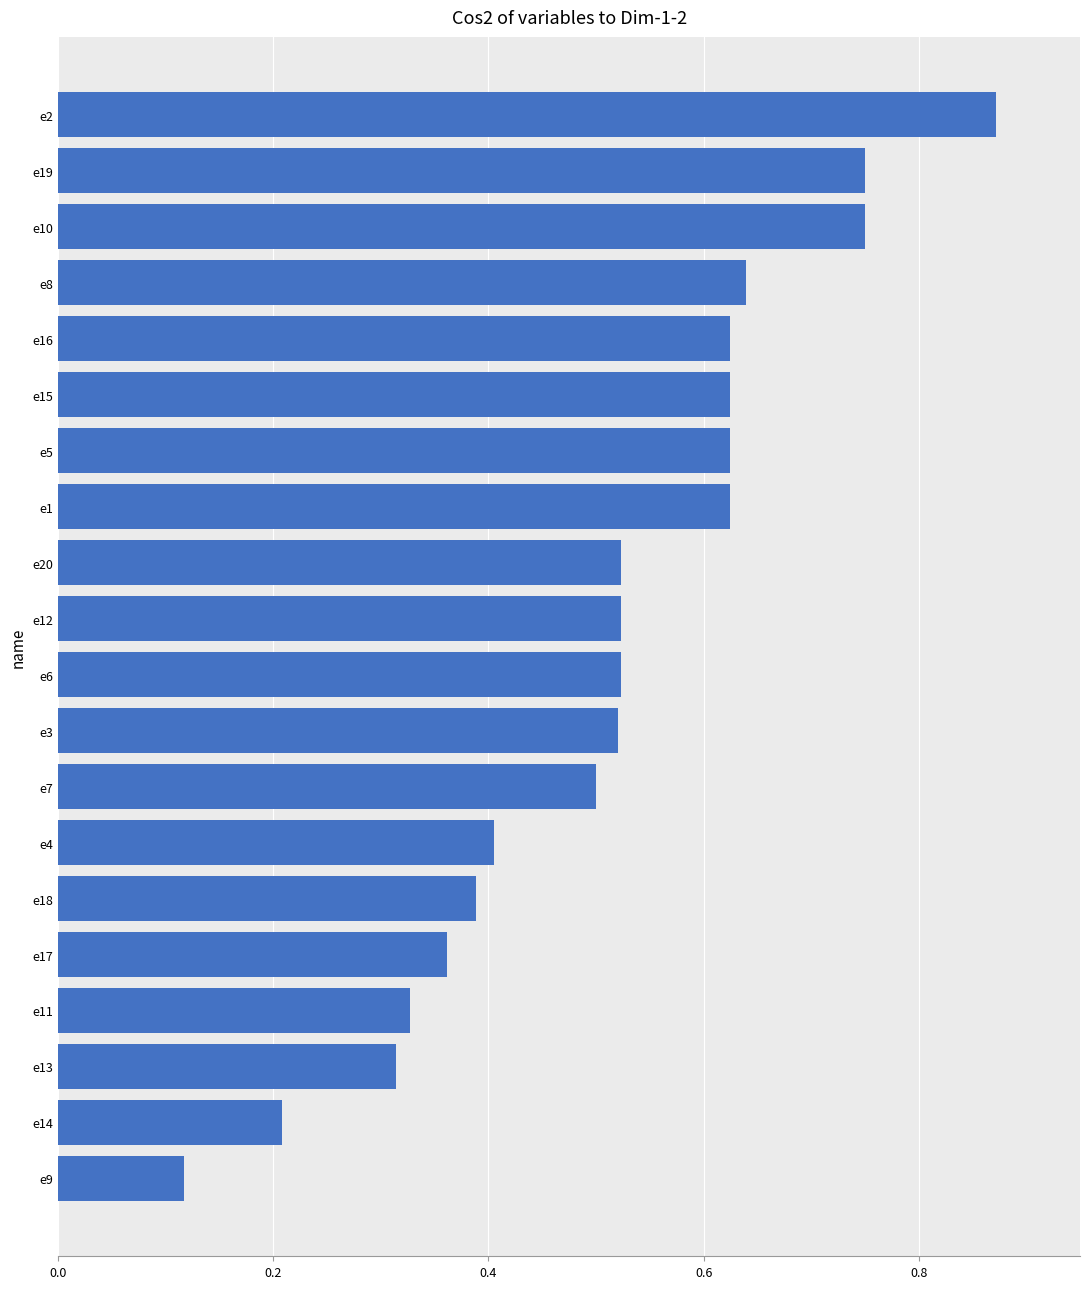

What is the change in value from e17 to e20?

+0.2